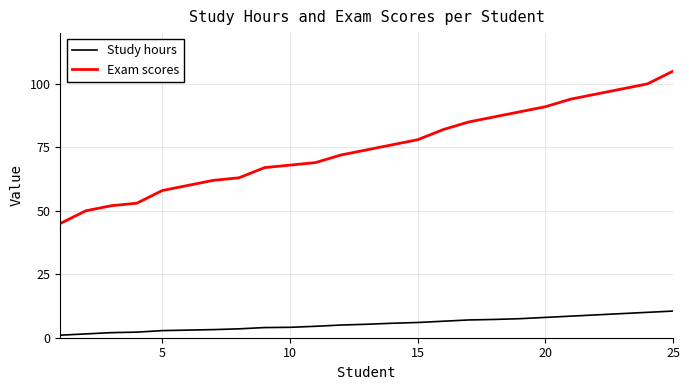

What is the highest value of the Exam scores series?

105.0